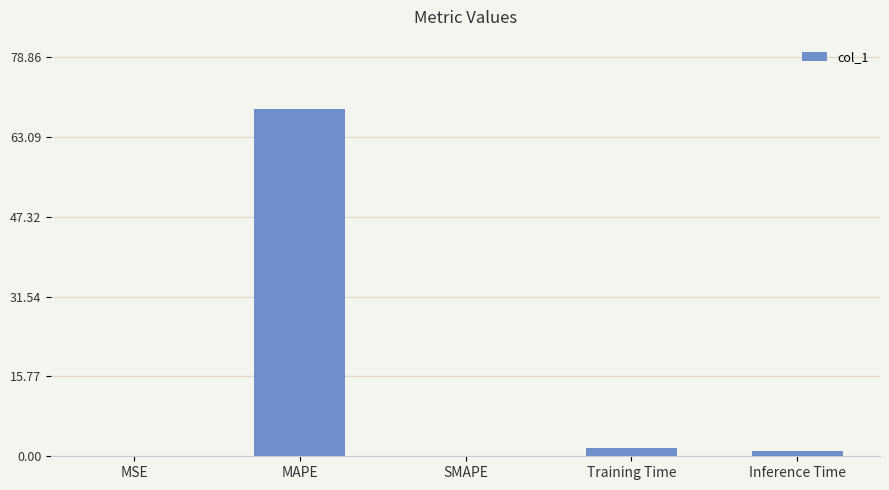

What is the change in value from Training Time to Inference Time?

-0.6